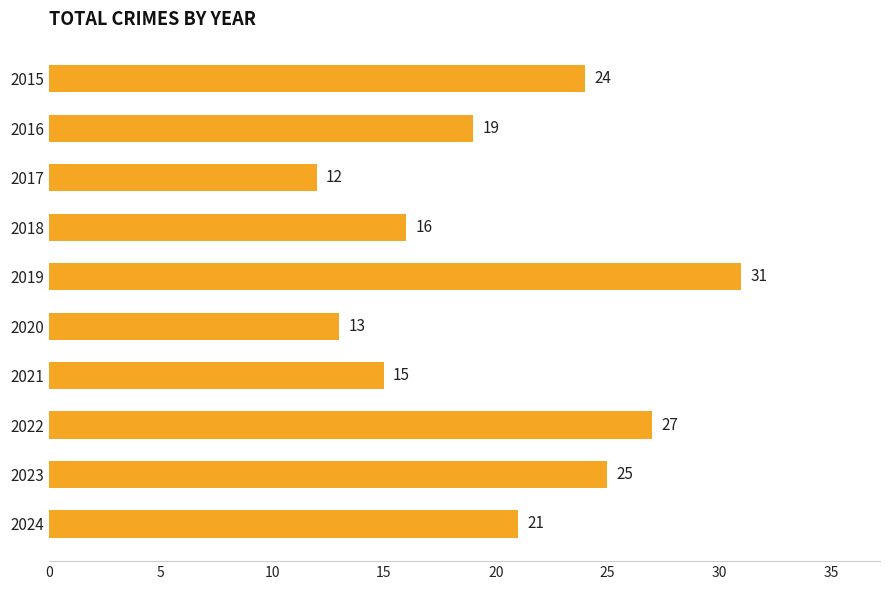

What is the change in value from 2017 to 2021?

+3